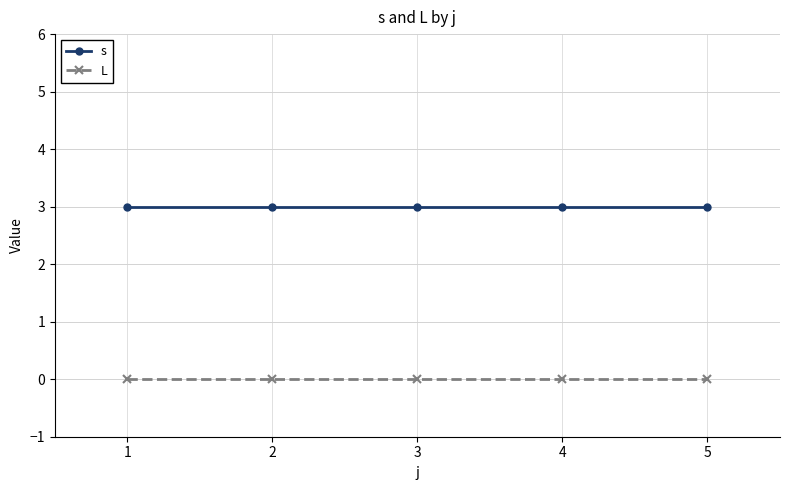

What is the greatest value displayed?

3